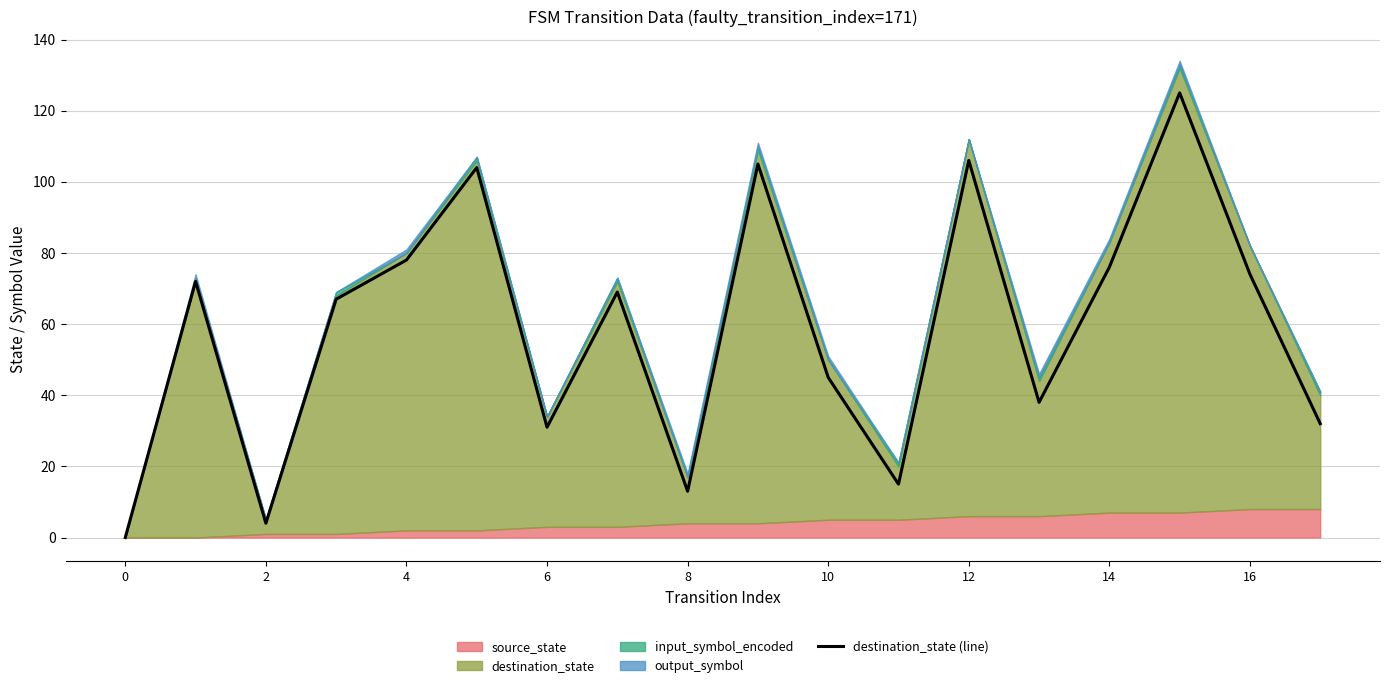

Which category has the highest value across all series?

15